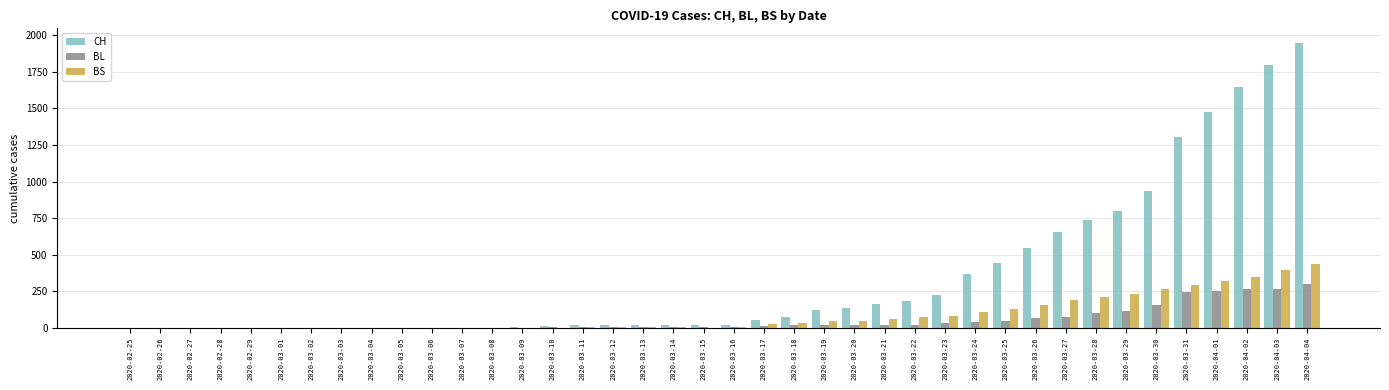

What is the sum of all BL values?

2078